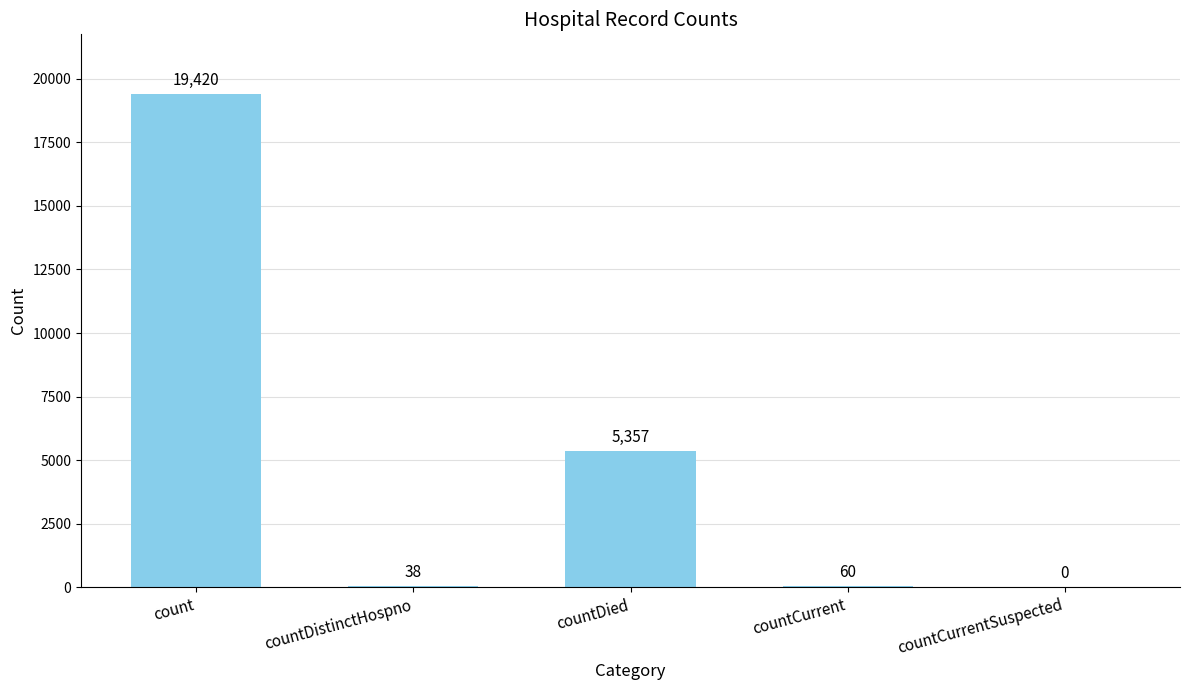

What is the ratio of the value at countDied to the value at count?

0.3